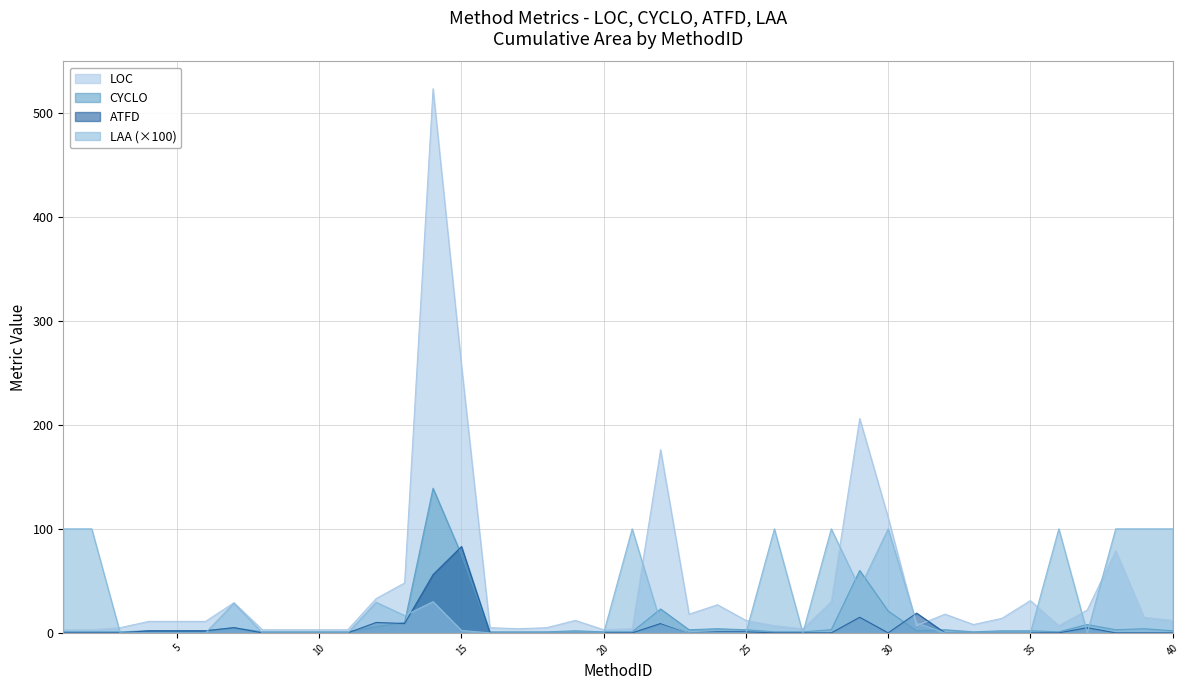

Which series has the largest range (max minus min)?

LOC